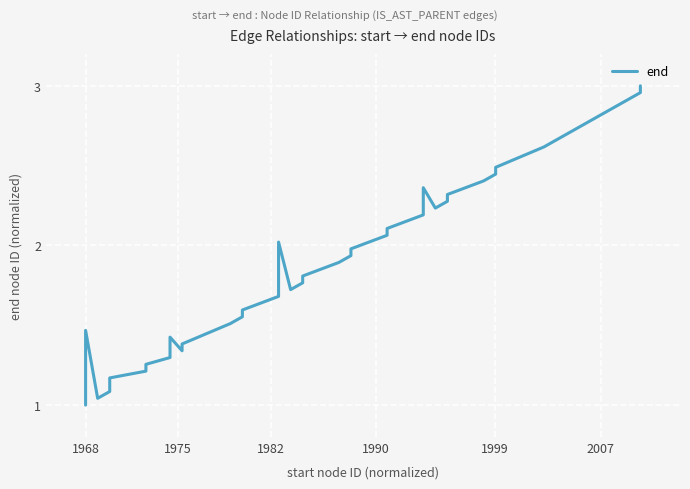

Count the number of values greater than 1.

39